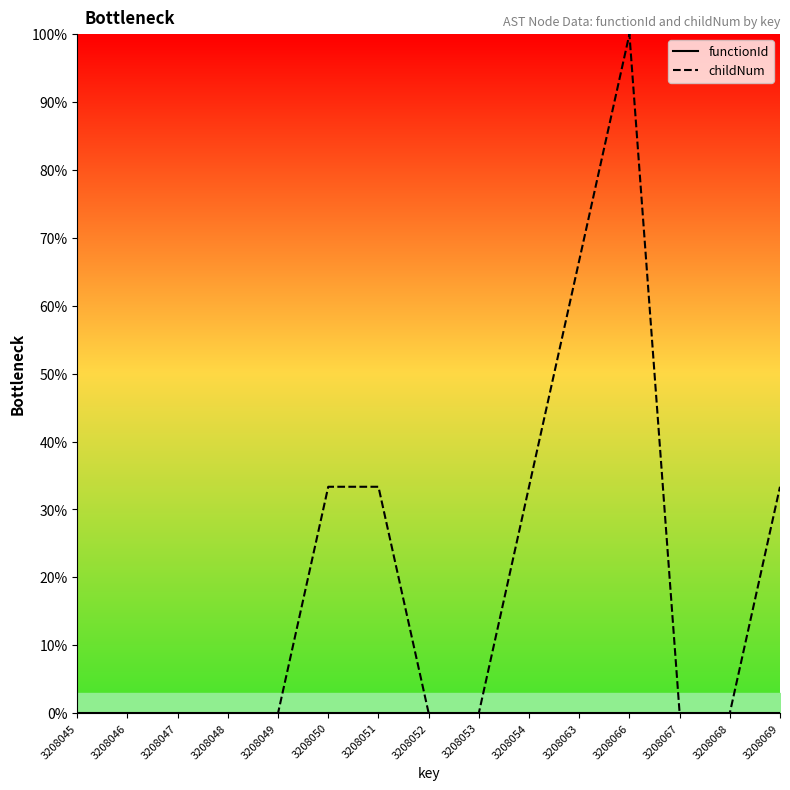

Which series changed the most between 3208063 and 3208068?

childNum